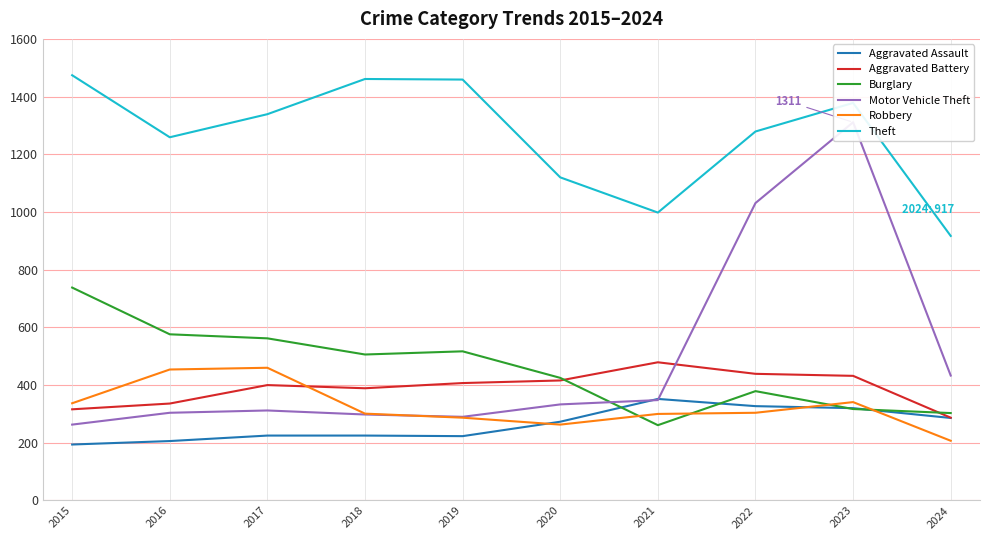

What is the smallest value displayed?

194